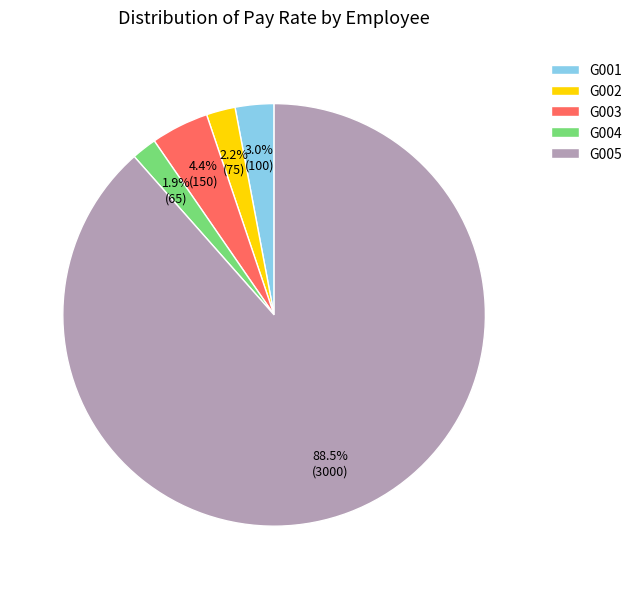

What percentage is NOT represented by G004?

98.1%